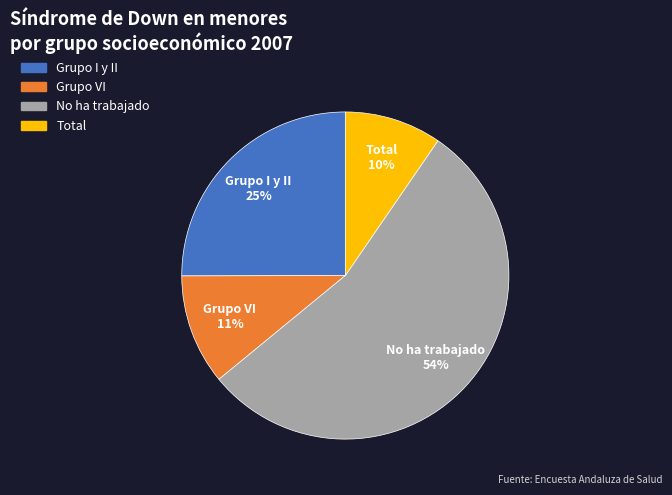

To the nearest percent, what is the average slice percentage?

25%